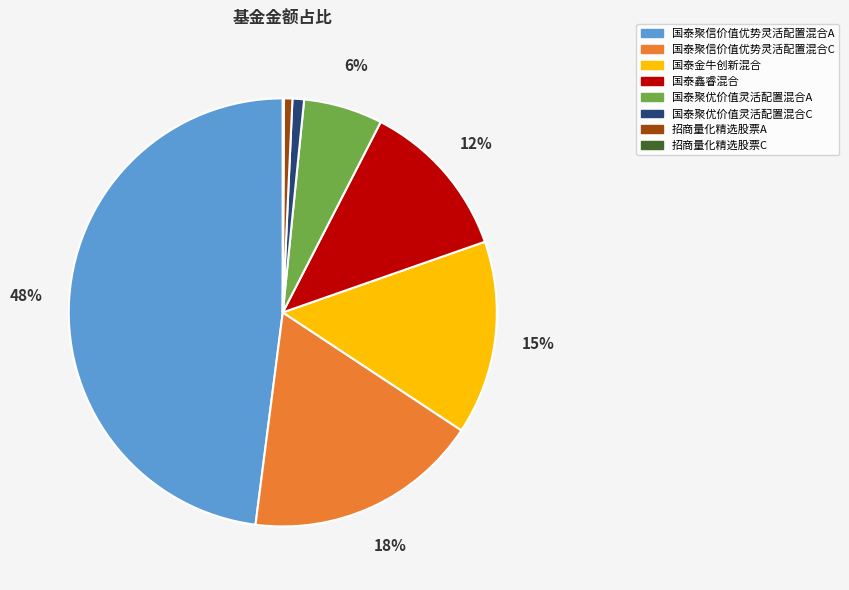

What is the largest slice in the pie chart?

国泰聚信价值优势灵活配置混合A